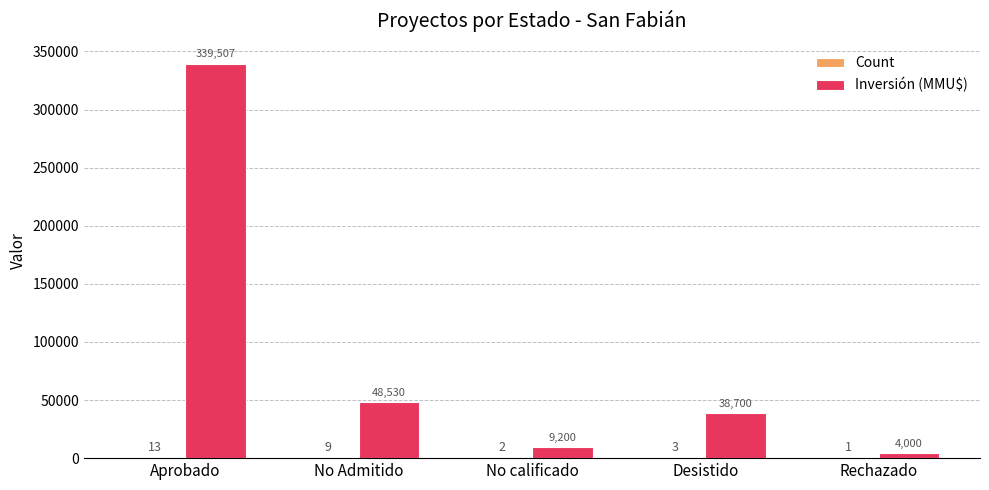

How many data points does each series have?

5